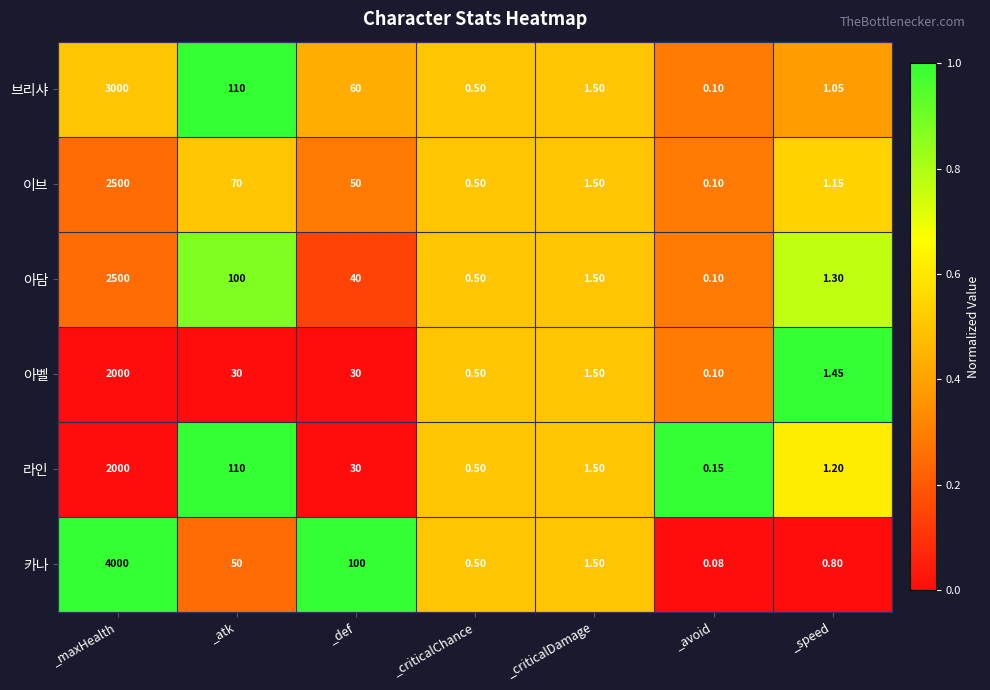

Where is 브리샤 nearest to the value 1500?

_atk